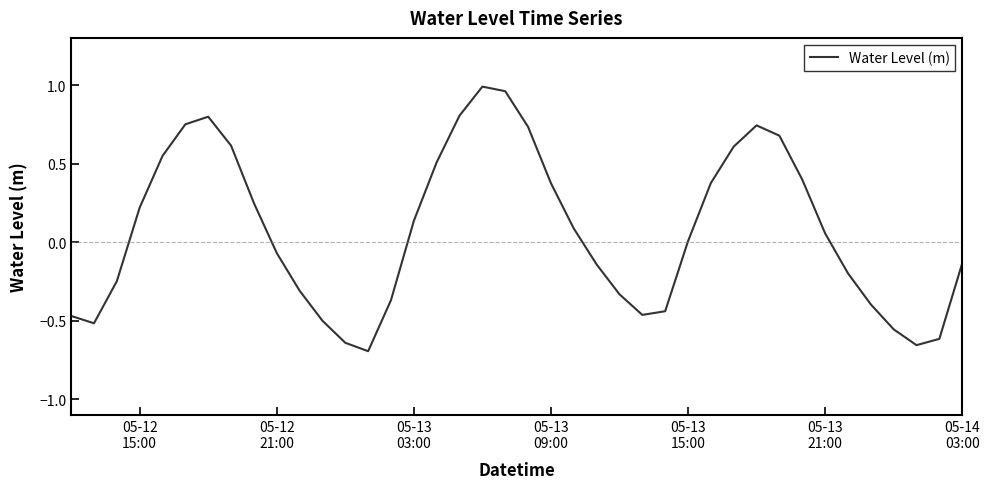

What is the difference between the maximum and minimum values?

1.7